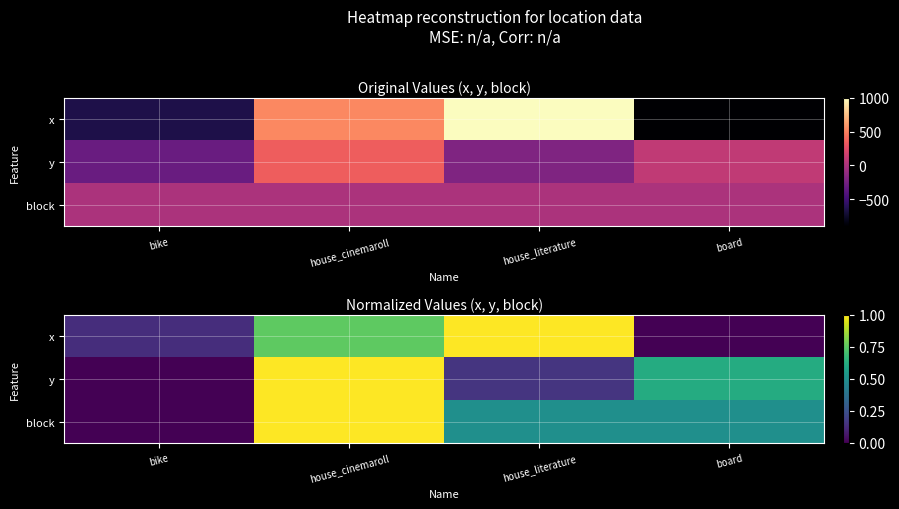

True or false: y has a value of 1.0 at house_cinemaroll.

True